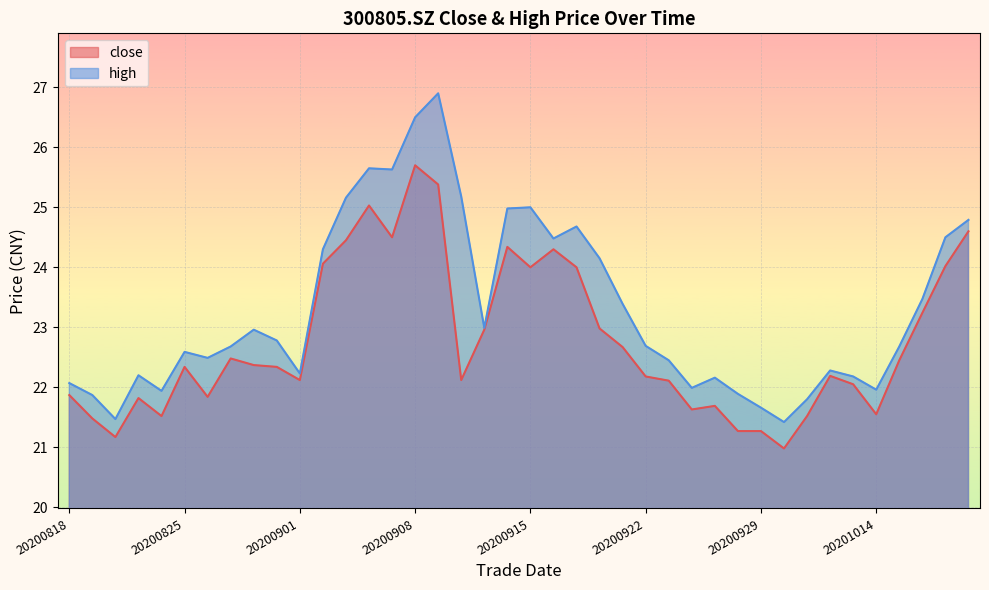

Reading left to right, what are all the values shown in this chart?

close: 20200818=21.9	20200819=21.5	20200820=21.2	20200821=21.8	20200824=21.5	20200825=22.3	20200826=21.8	20200827=22.5	20200828=22.4	20200831=22.3	20200901=22.1	20200902=24.1	20200903=24.4	20200904=25.0	20200907=24.5	20200908=25.7	20200909=25.4	20200910=22.1	20200911=23.0	20200914=24.3	20200915=24.0	20200916=24.3	20200917=24.0	20200918=23.0	20200921=22.7	20200922=22.2	20200923=22.1	20200924=21.6	20200925=21.7	20200928=21.3	20200929=21.3	20200930=21.0	20201009=21.5	20201012=22.2	20201013=22.1	20201014=21.6	20201015=22.4	20201016=23.2	20201019=24.0	20201020=24.6
high: 20200818=22.1	20200819=21.9	20200820=21.5	20200821=22.2	20200824=21.9	20200825=22.6	20200826=22.5	20200827=22.7	20200828=23.0	20200831=22.8	20200901=22.2	20200902=24.3	20200903=25.2	20200904=25.6	20200907=25.6	20200908=26.5	20200909=26.9	20200910=25.2	20200911=23.0	20200914=25.0	20200915=25.0	20200916=24.5	20200917=24.7	20200918=24.1	20200921=23.4	20200922=22.7	20200923=22.4	20200924=22.0	20200925=22.2	20200928=21.9	20200929=21.7	20200930=21.4	20201009=21.8	20201012=22.3	20201013=22.2	20201014=22.0	20201015=22.7	20201016=23.5	20201019=24.5	20201020=24.8